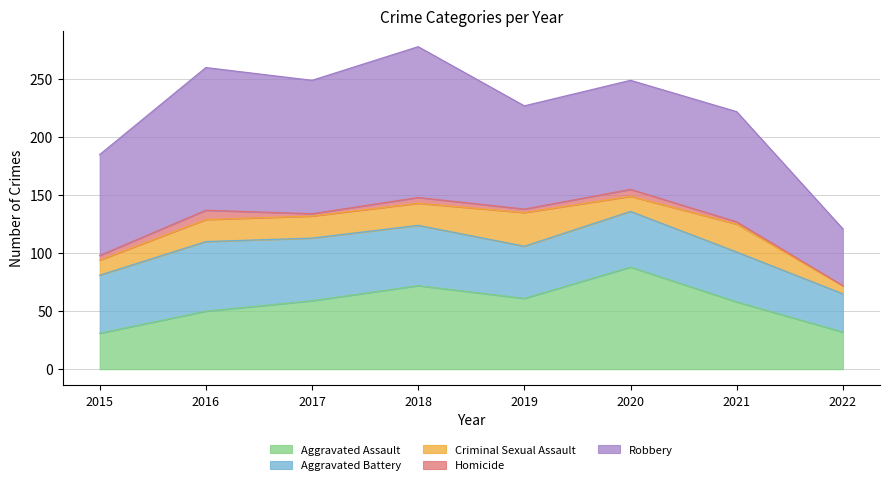

What is the spread (max minus min) of values at 2022?

49